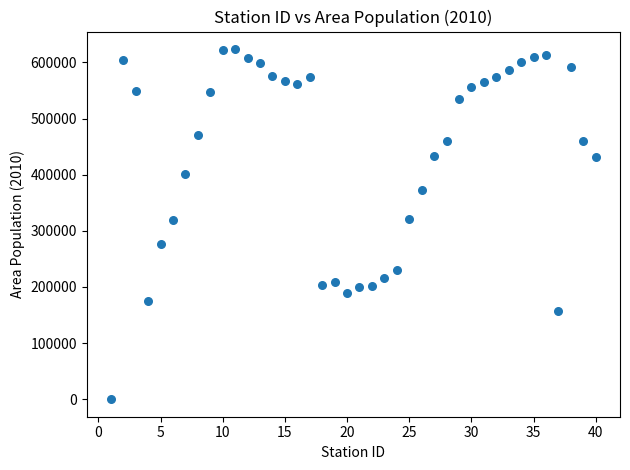

What is the range of X values (max minus min)?

39